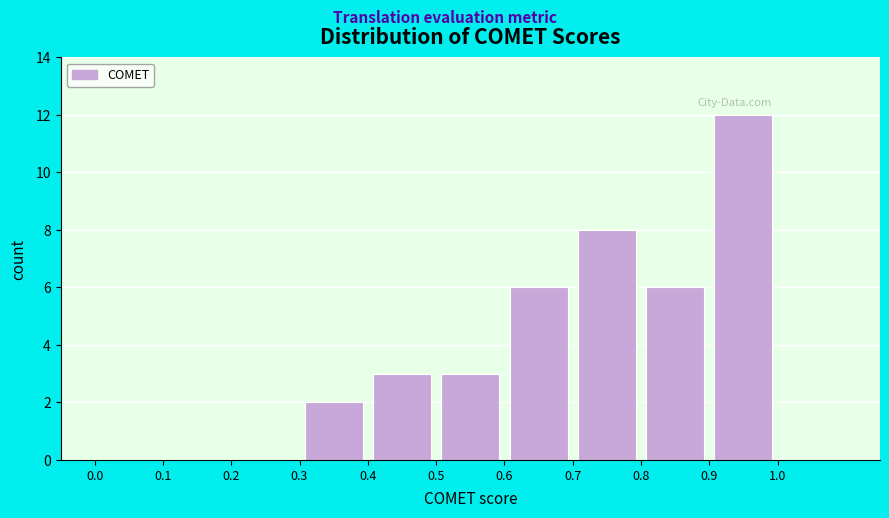

Which range on the x-axis has the tallest bar?

0.9 to 1.0